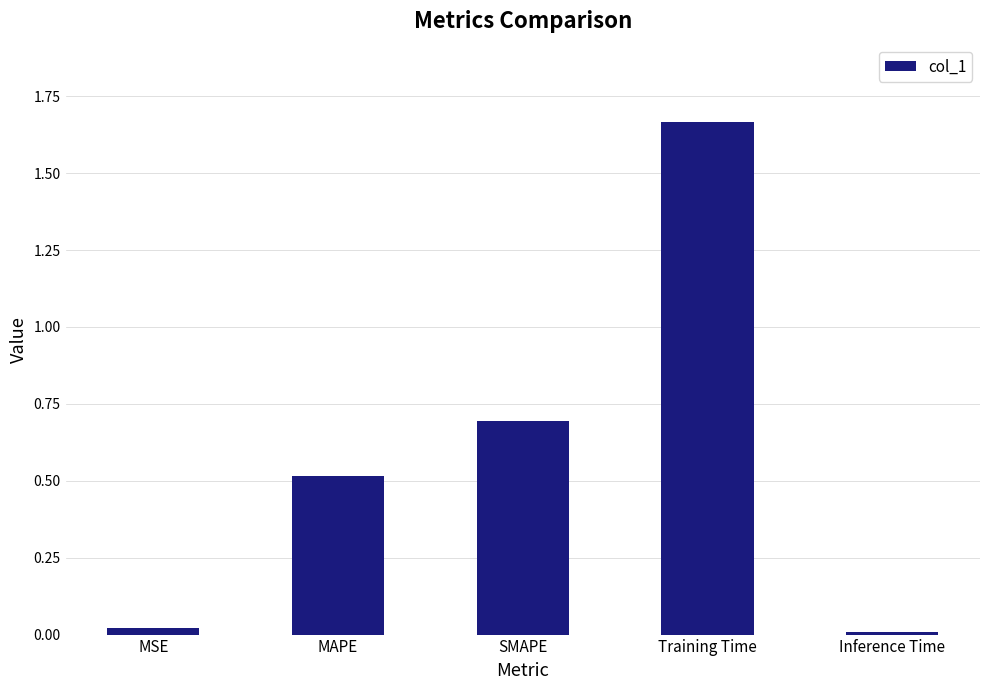

What is the label of the 4th bar from the right?

MAPE